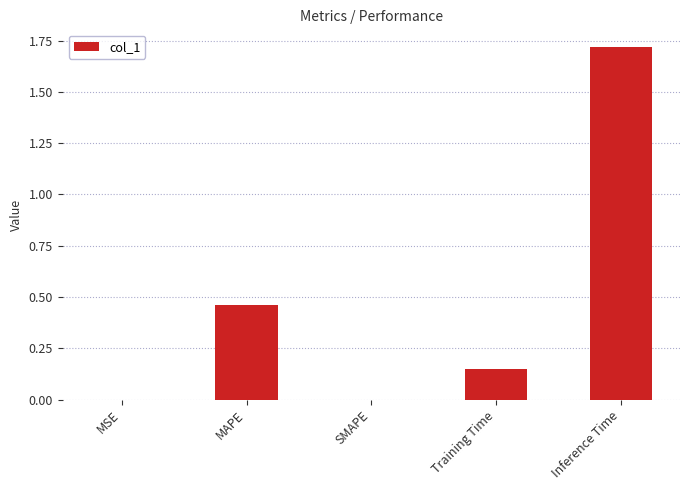

What is the change in value from SMAPE to Training Time?

+0.1